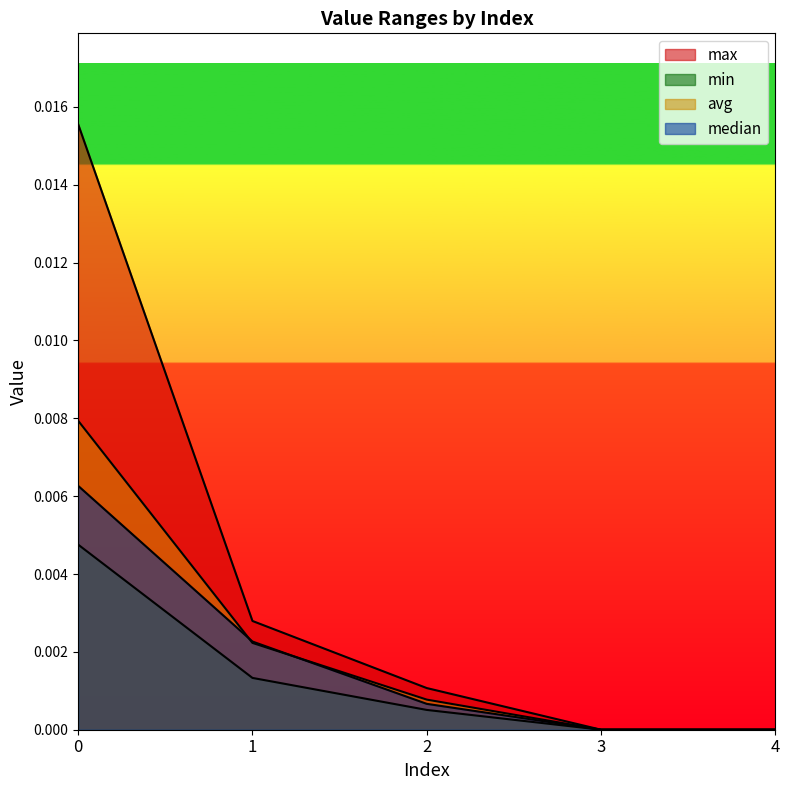

Which series has the largest total across all categories?

max